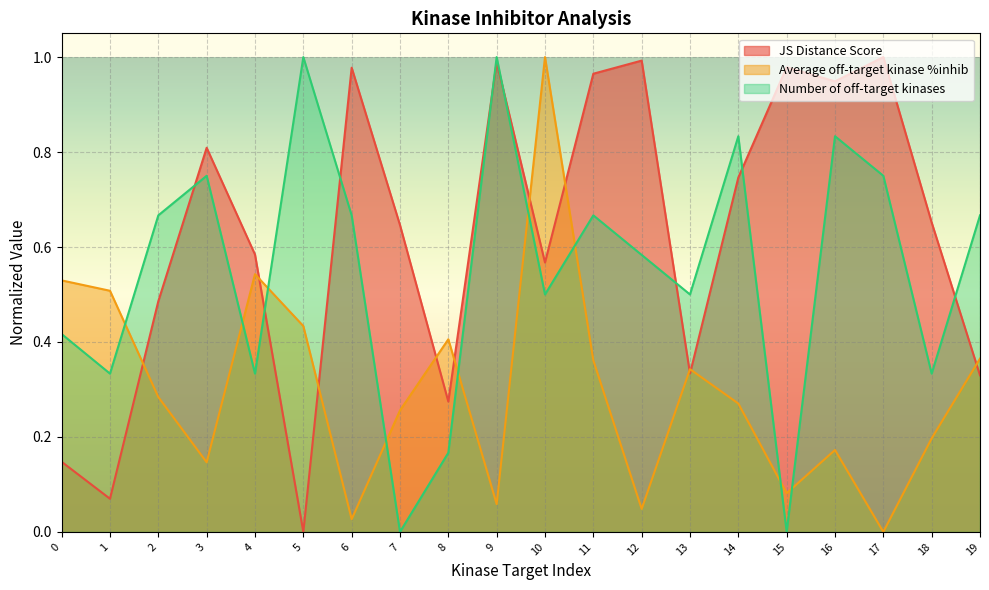

What is the spread (max minus min) of values at 3?

0.7